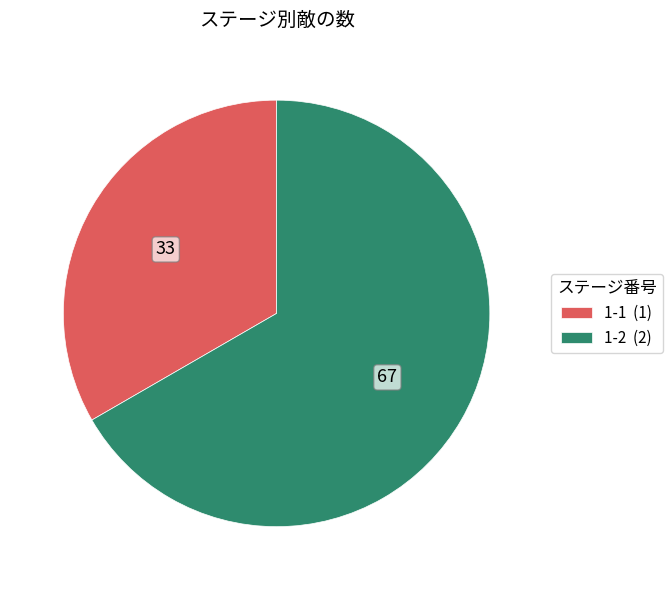

Combined, do 1-2 and 1-1 account for over 50%?

Yes